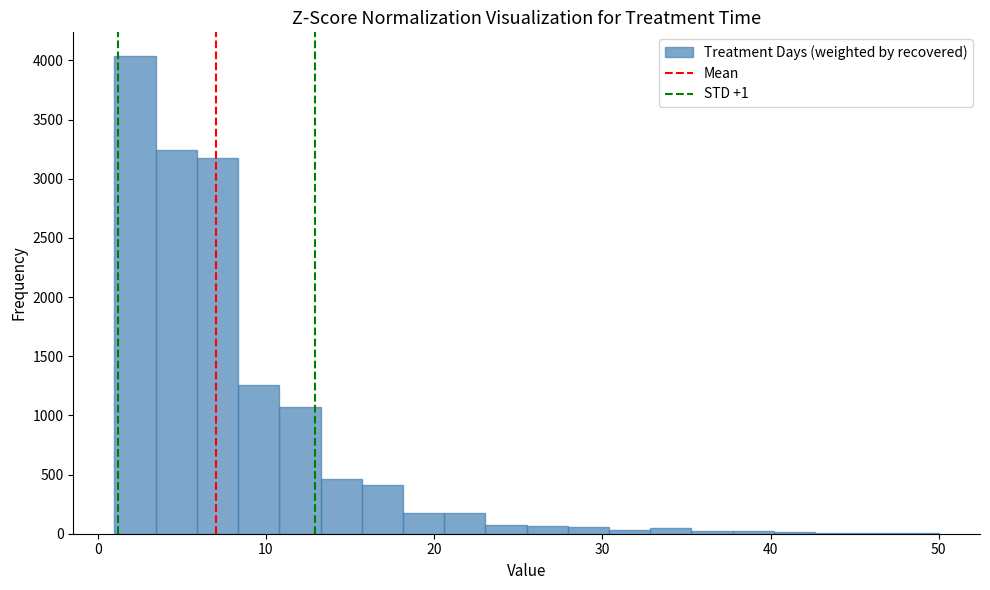

Read against the x-axis, roughly where is the centre of the tallest bar?

2